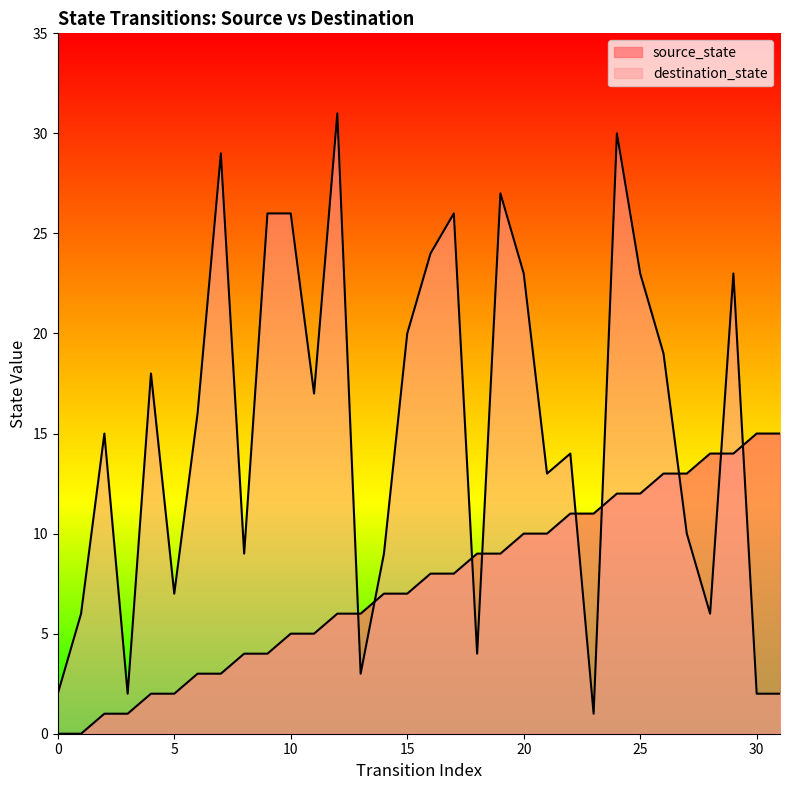

Reading left to right, extract all data points from this chart.

source_state: 0=0	1=0	2=1	3=1	4=2	5=2	6=3	7=3	8=4	9=4	10=5	11=5	12=6	13=6	14=7	15=7	16=8	17=8	18=9	19=9	20=10	21=10	22=11	23=11	24=12	25=12	26=13	27=13	28=14	29=14	30=15	31=15
destination_state: 0=2	1=6	2=15	3=2	4=18	5=7	6=16	7=29	8=9	9=26	10=26	11=17	12=31	13=3	14=9	15=20	16=24	17=26	18=4	19=27	20=23	21=13	22=14	23=1	24=30	25=23	26=19	27=10	28=6	29=23	30=2	31=2